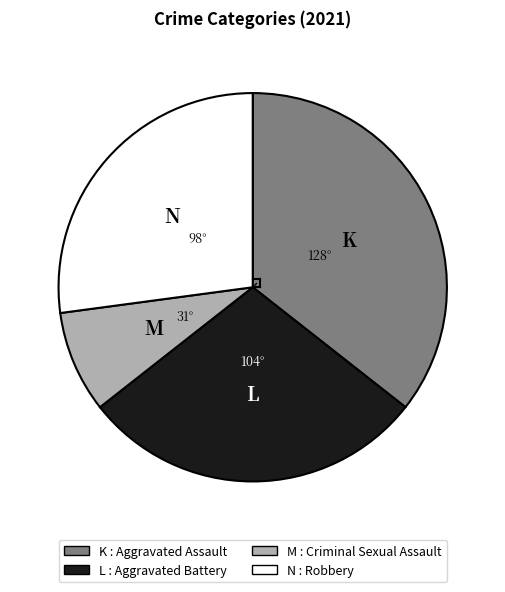

Does any single category account for the majority?

No